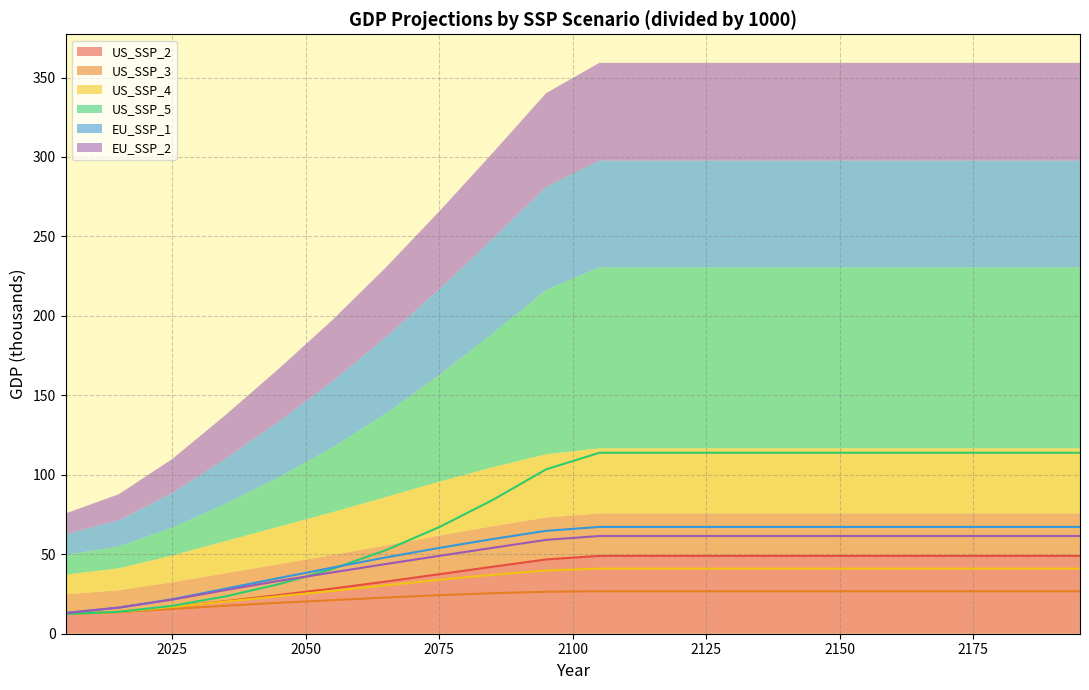

What is the sum of all US_SSP_5 values?

1585.3